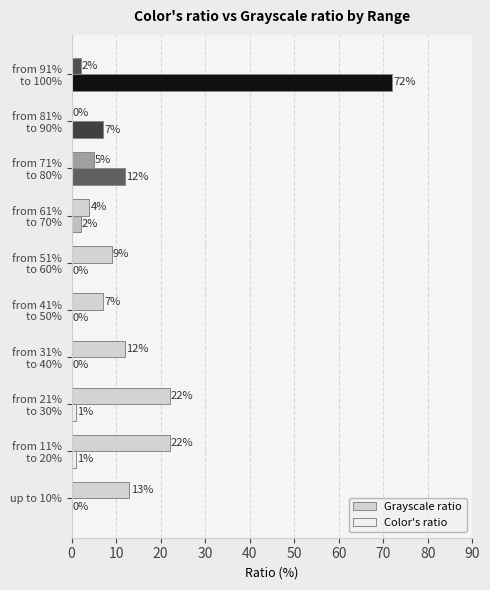

What is the total value across all series at up to 10%?

13